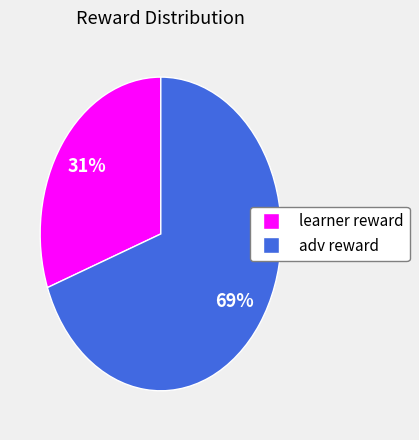

True or false: adv reward accounts for 69% of the total.

True